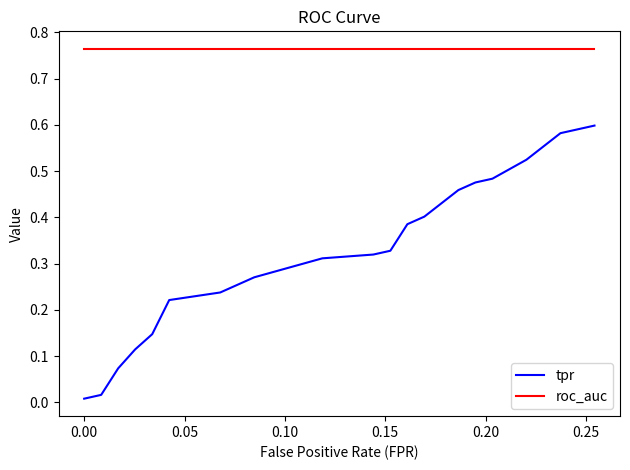

List the series in order of their peak value, lowest first.

tpr, roc_auc